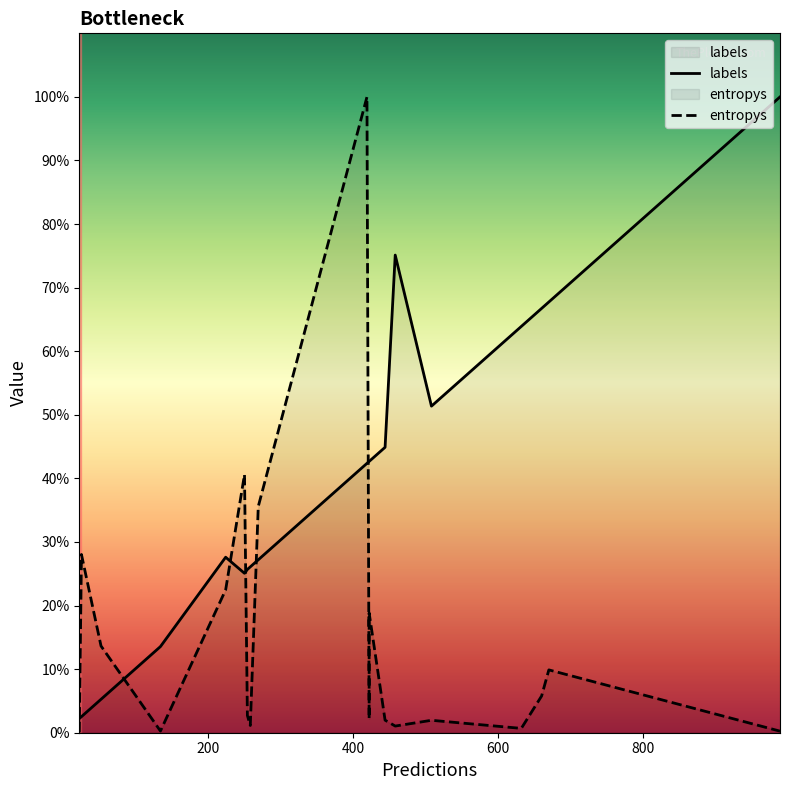

True or false: entropys has more than 2 points higher than both neighbors.

True